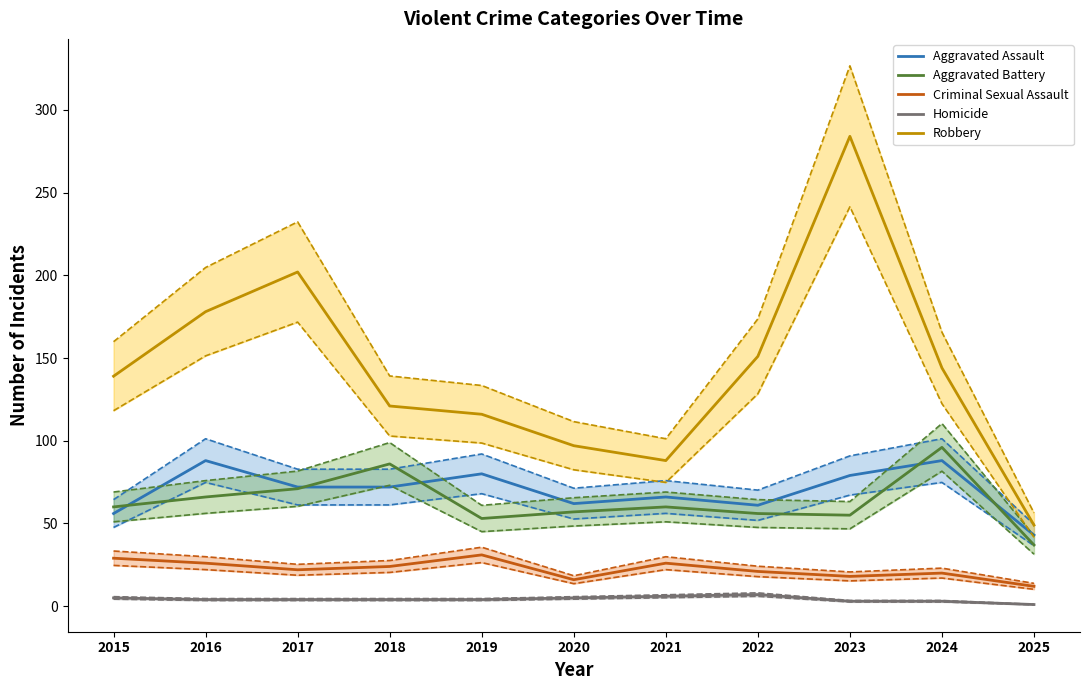

True or false: Criminal Sexual Assault has more than 0 points higher than both neighbors.

True